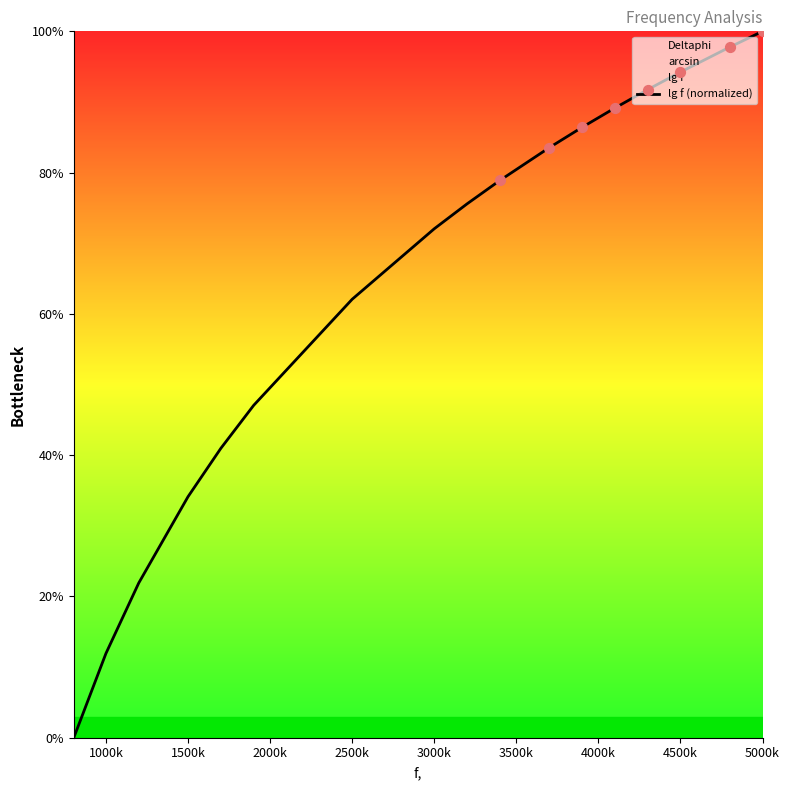

The lg f (normalized) series shows 26.2 at 4500k. True or false?

False